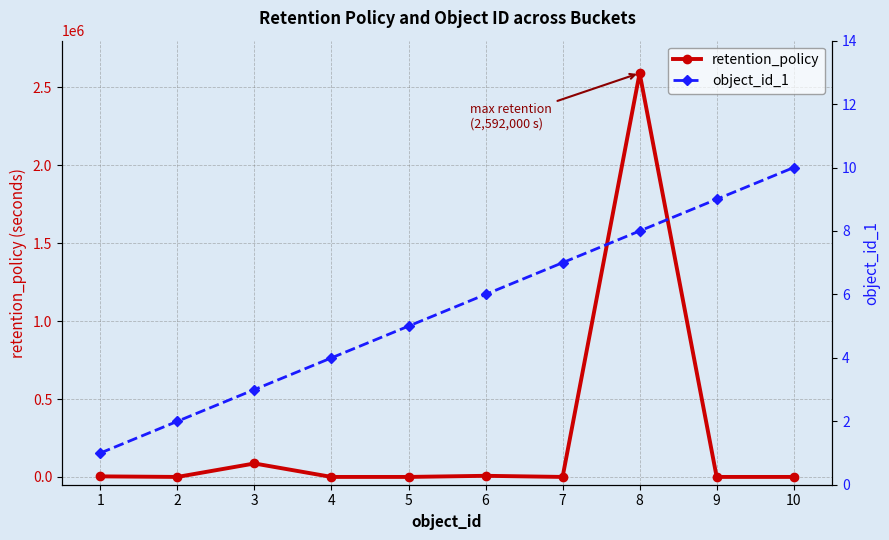

Which series changed the most between 2 and 5?

object_id_1